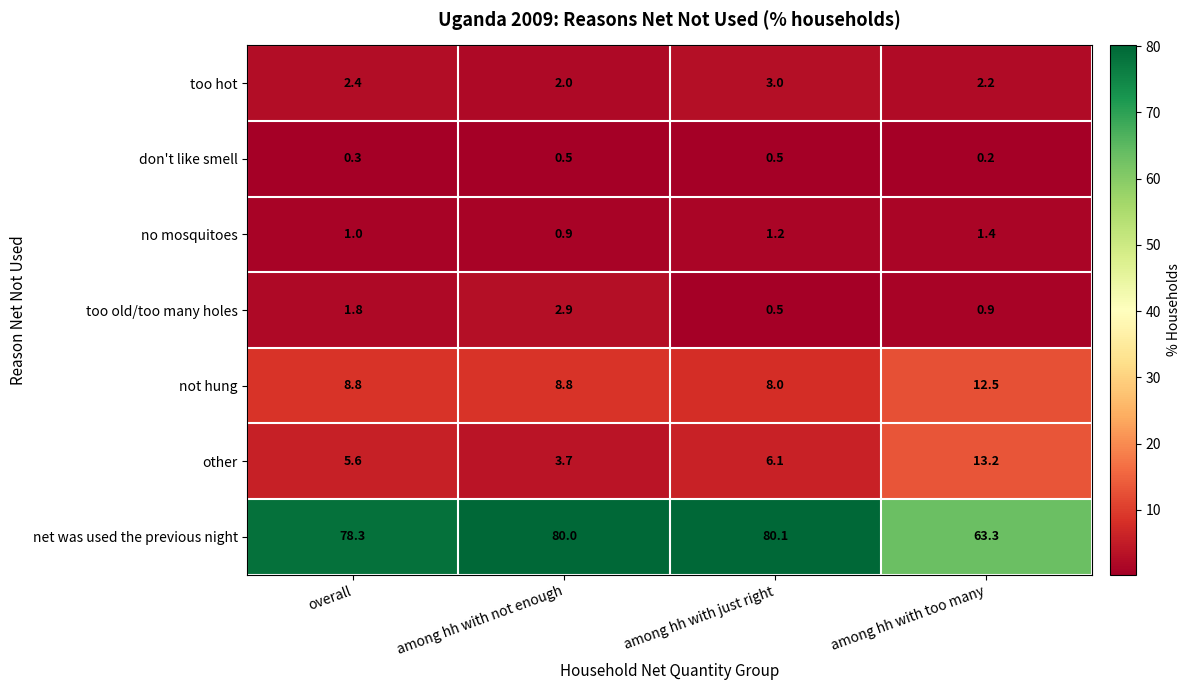

How many series are shown in this chart?

7